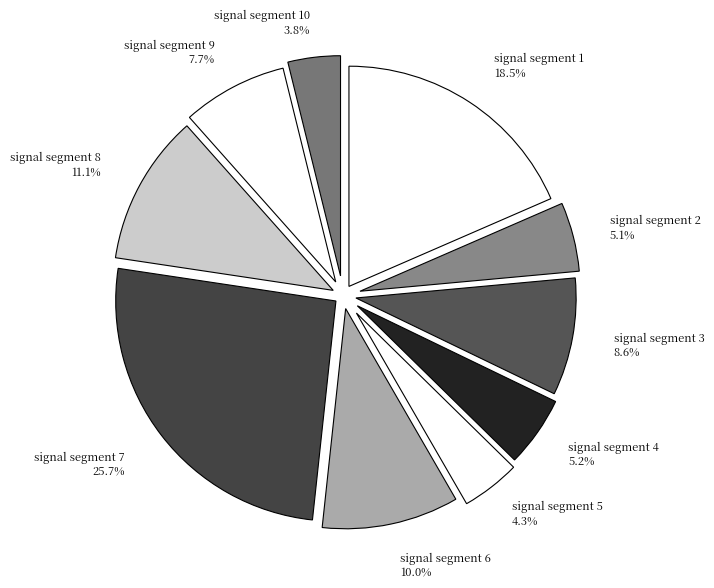

Between signal segment 8 and signal segment 9, which is larger?

signal segment 8